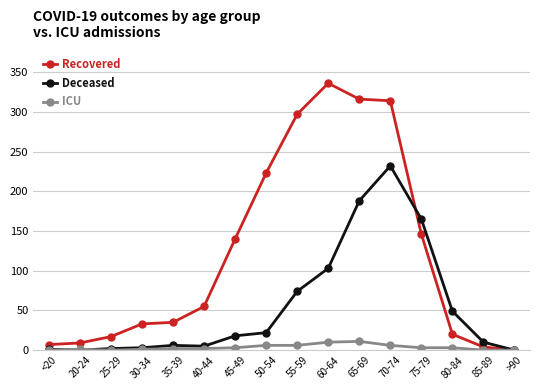

Is it true that Recovered equals 16 at 30-34?

False